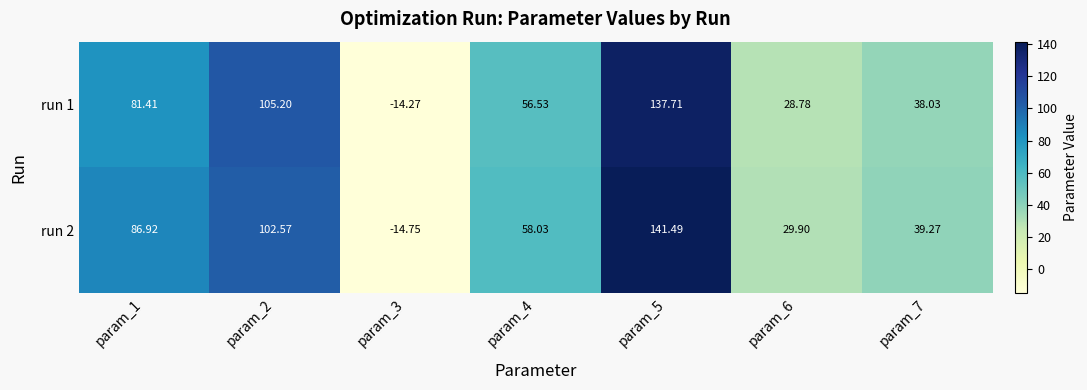

Is the value of run 1 at param_4 greater than the value of run 2 at param_7?

Yes